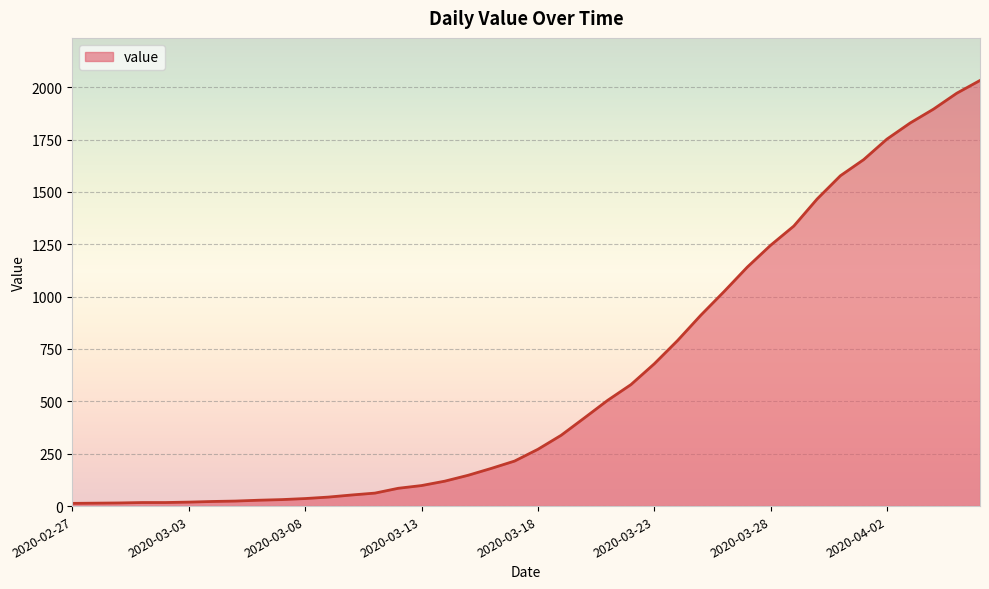

What is the difference between the maximum and minimum values?

2019